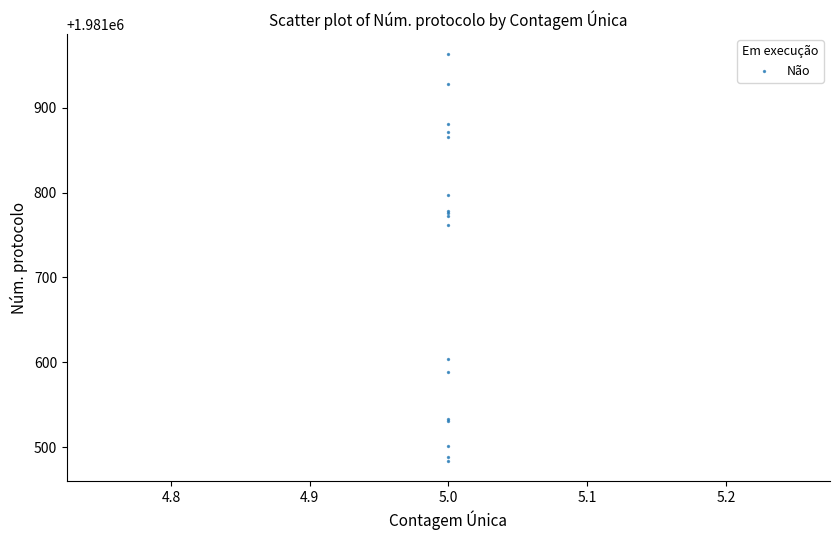

What Y value in the scatter plot is closest to 1981723?

1981762